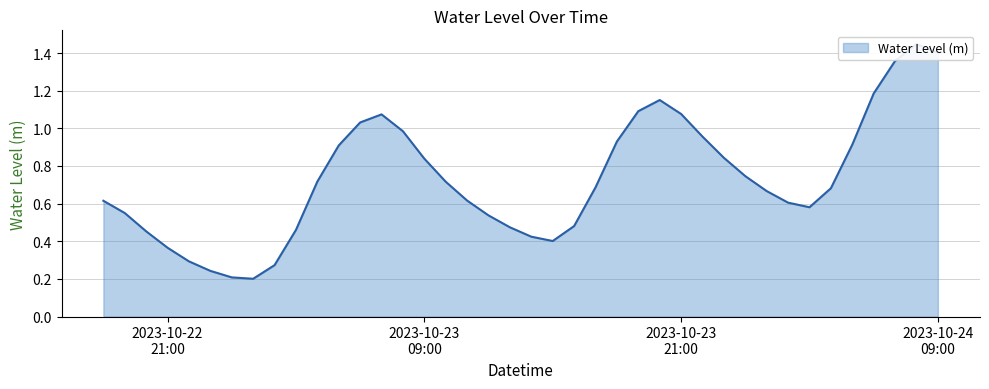

Is it true that the value at 2023-10-23 13:00:00 is 0.5?

True